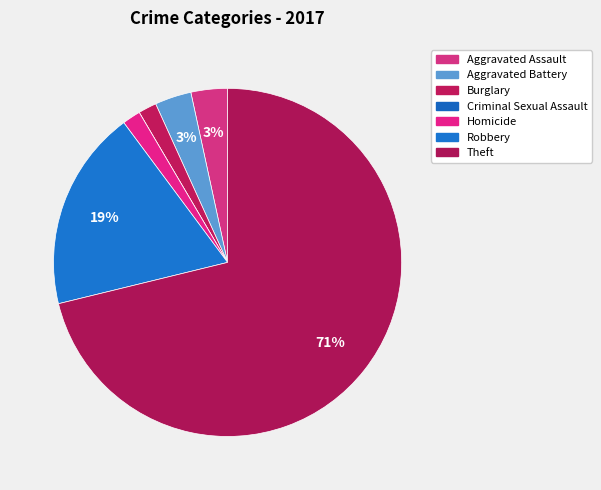

What is the largest slice in the pie chart?

Theft